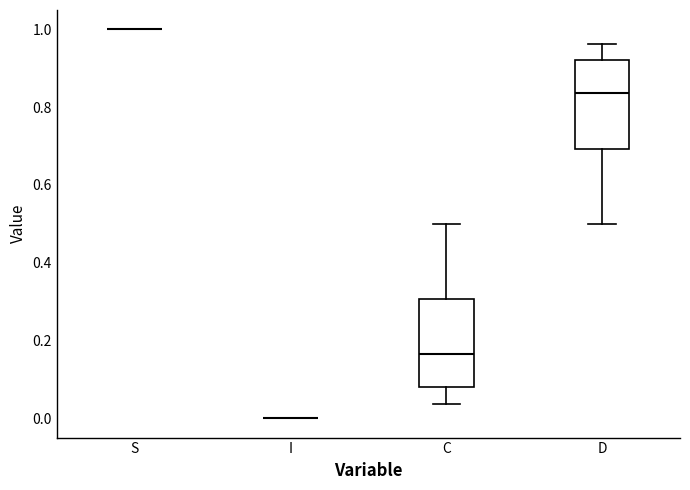

Reading left to right, transcribe this box plot: for each box, give where its median line is, the range the box spans, and where its two whiskers end, as read against the y-axis. The values are not printed on the chart, so give them approximately, as read against the axis.

S: box collapsed to a line at 1.00, whiskers 1.00 to 1.00
I: box collapsed to a line at 0.00, whiskers 0.00 to 0.00
C: median 0.16, box 0.08 to 0.30, whiskers 0.04 to 0.50
D: median 0.84, box 0.70 to 0.92, whiskers 0.50 to 0.96